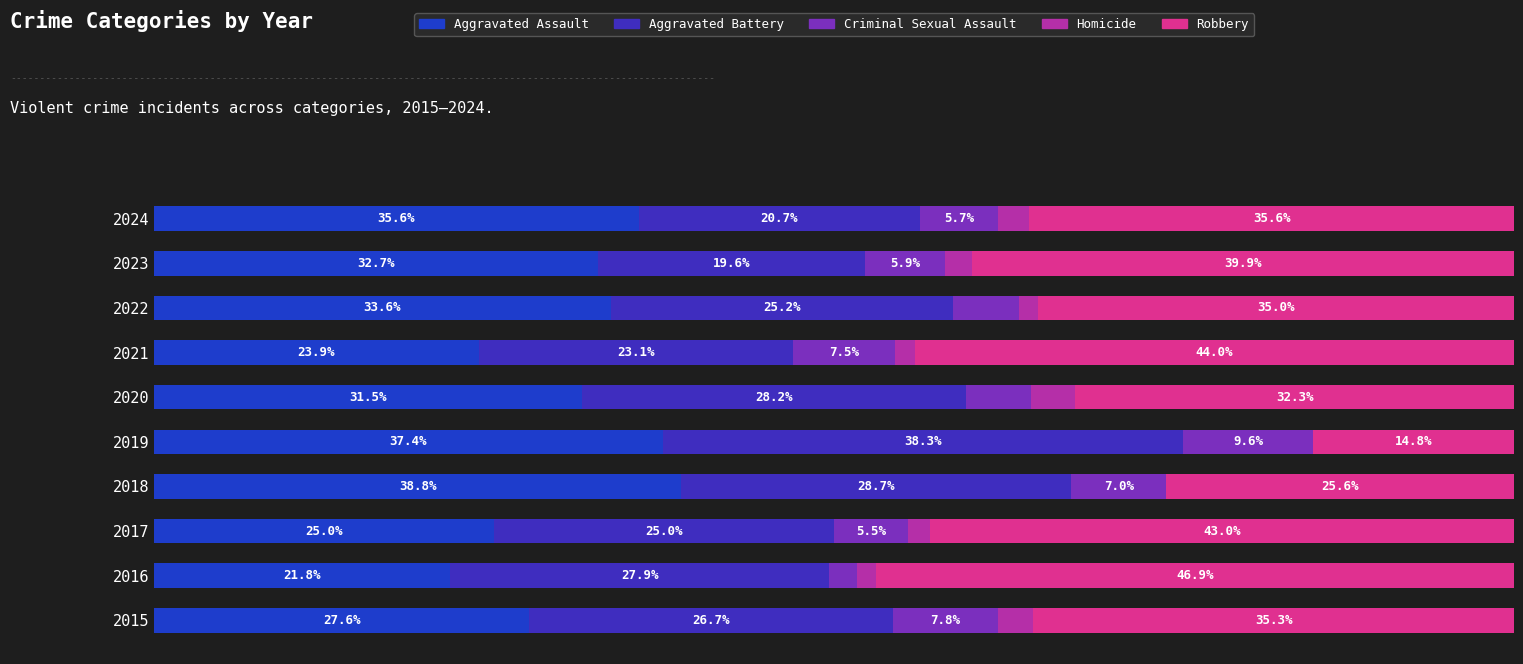

Which series has the widest spread of values?

Robbery